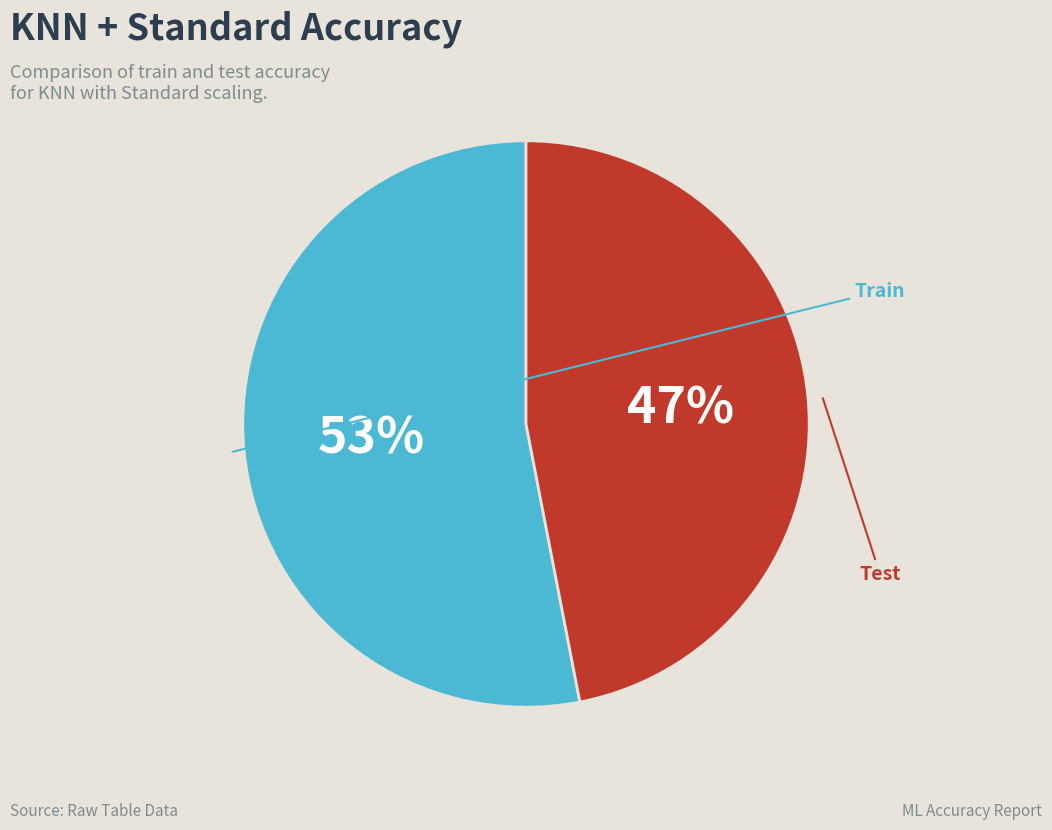

How many segments does this pie chart have?

2